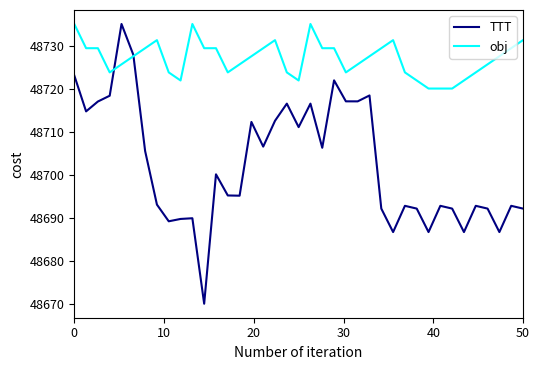

How many lines are shown in the chart?

2